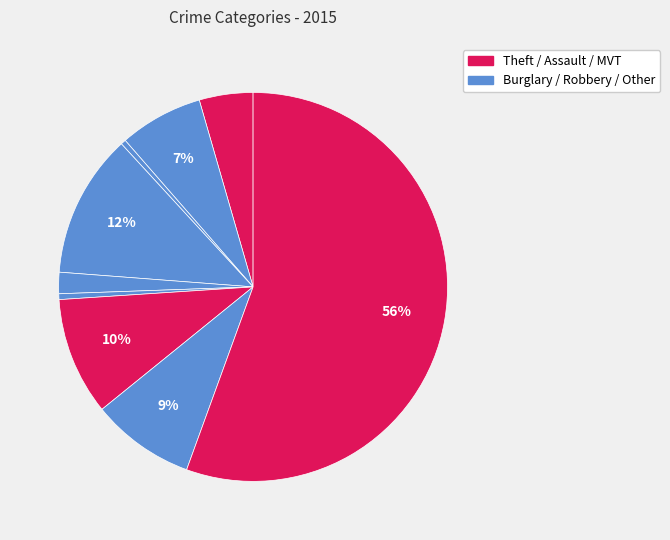

What is the largest slice in the pie chart?

Theft